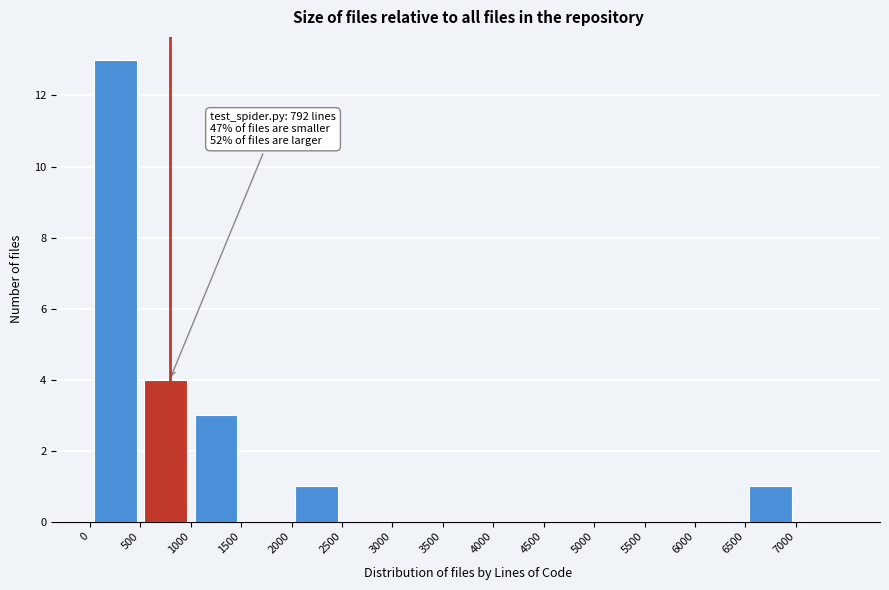

Which range on the x-axis has the tallest bar?

0 to 500